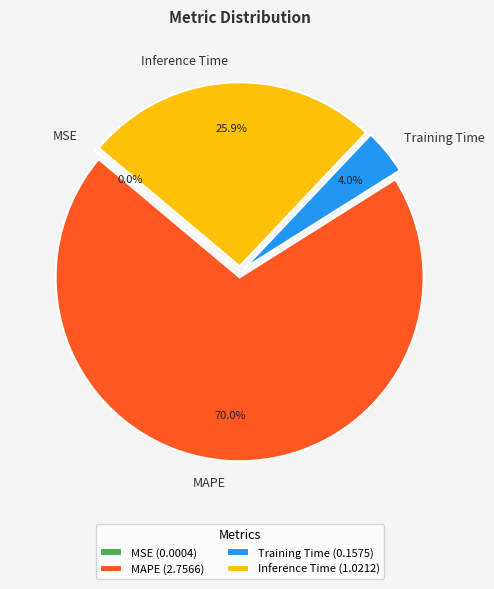

How much of the chart is everything except Training Time?

96.0%